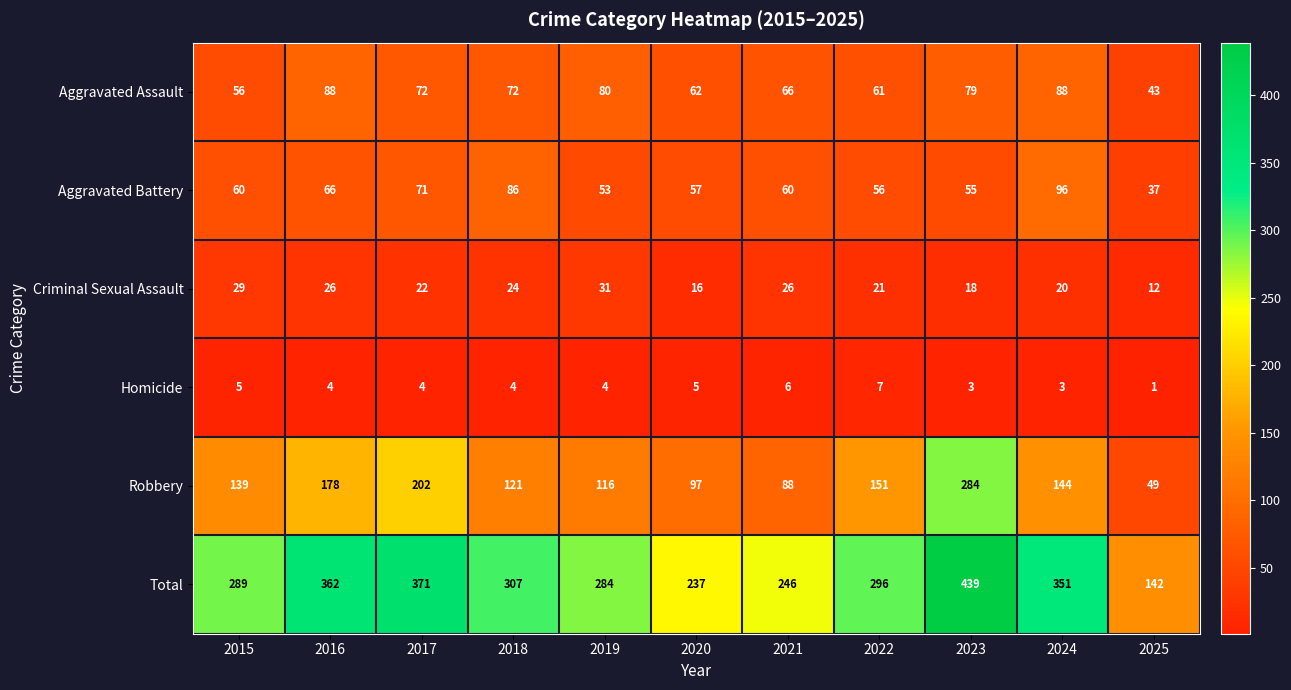

What is the sum of all Robbery values?

1569